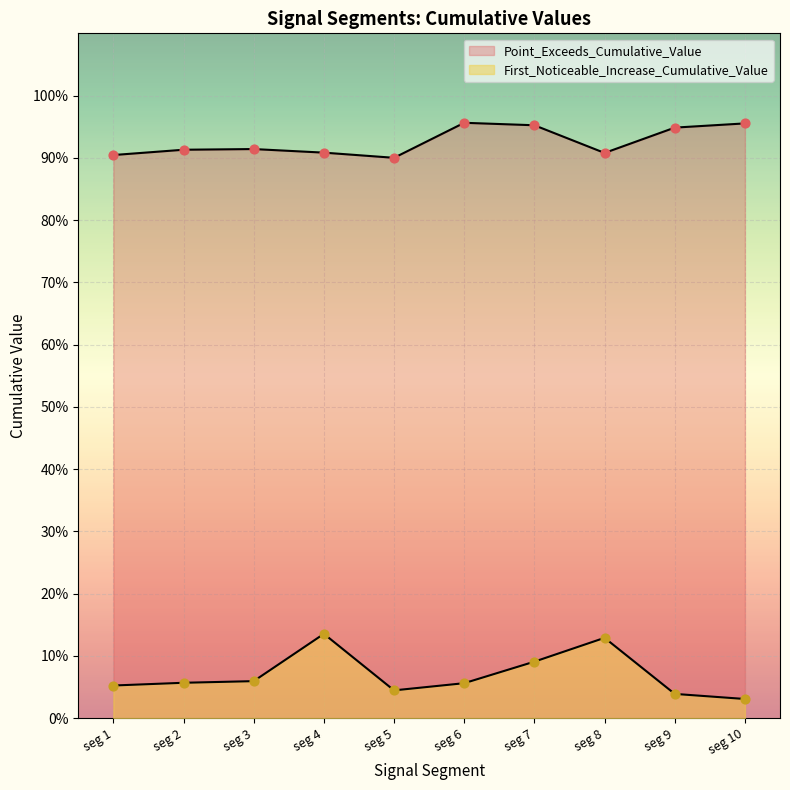

Which series has the largest total across all categories?

Point_Exceeds_Cumulative_Value